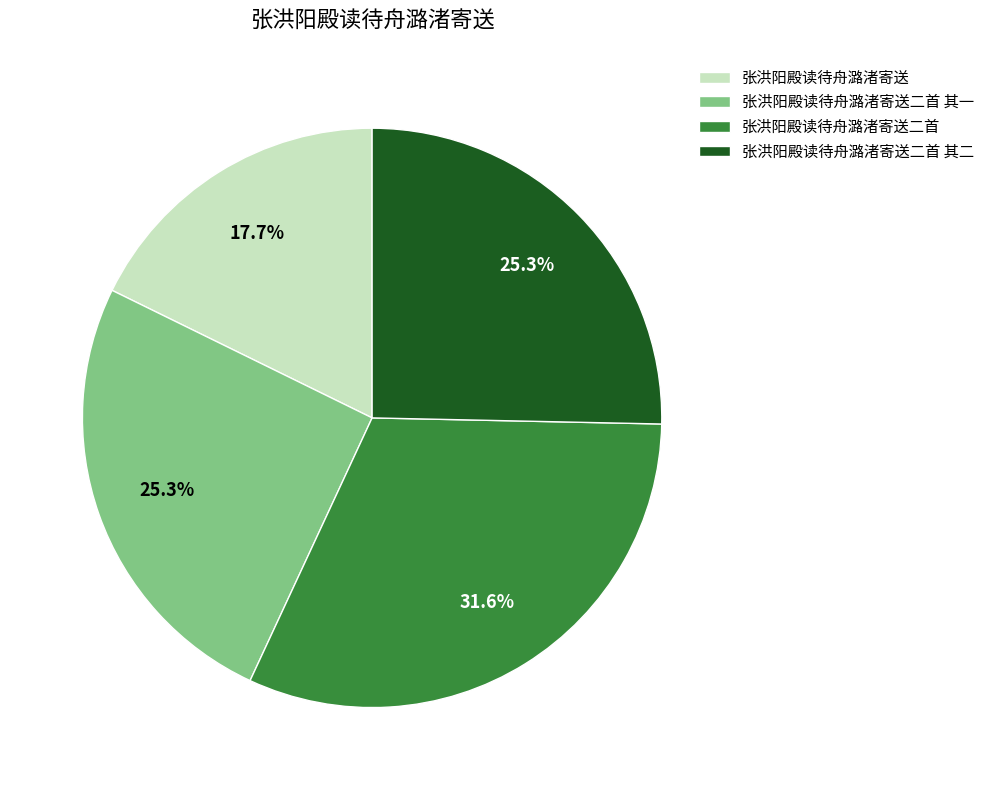

To the nearest percent, what percentage of the pie is 张洪阳殿读待舟潞渚寄送二首?

32%